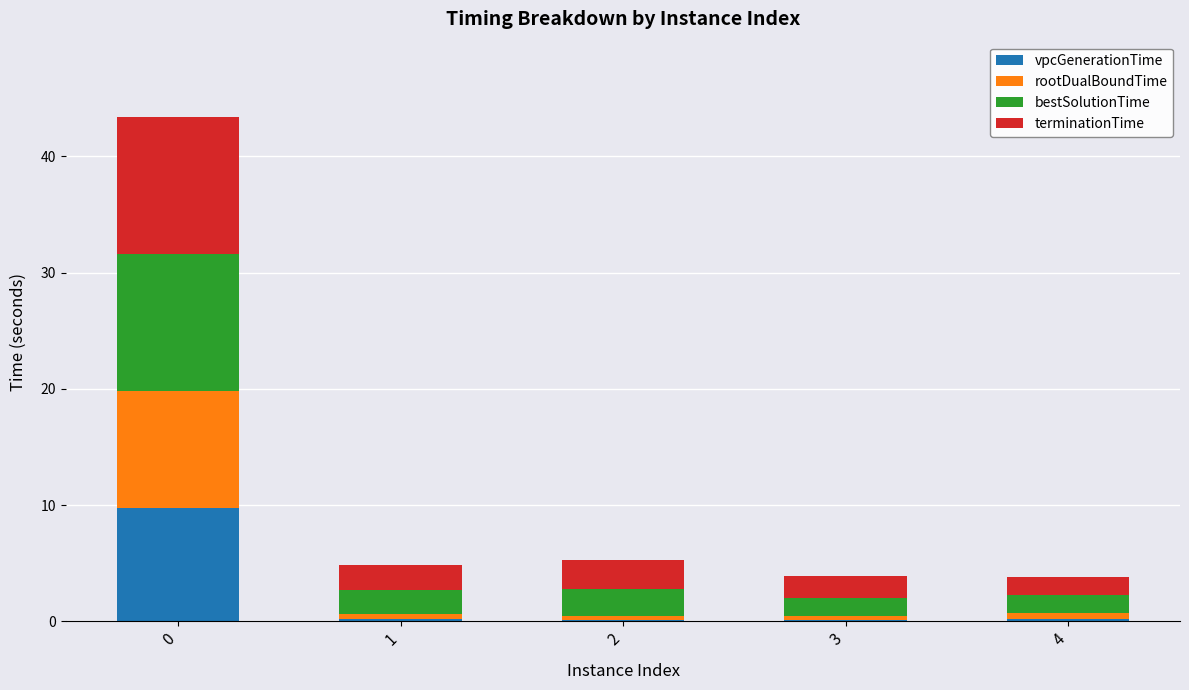

Is it true that vpcGenerationTime equals 9.8 at 0?

True